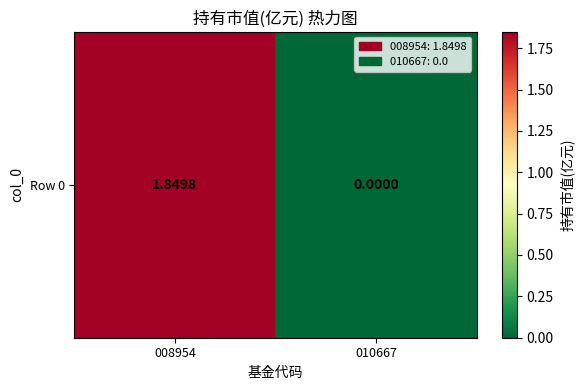

List the labels in order of value, largest first.

008954, 010667